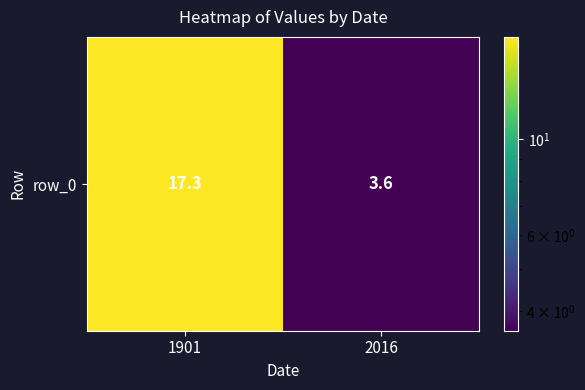

How many values exceed 17?

1